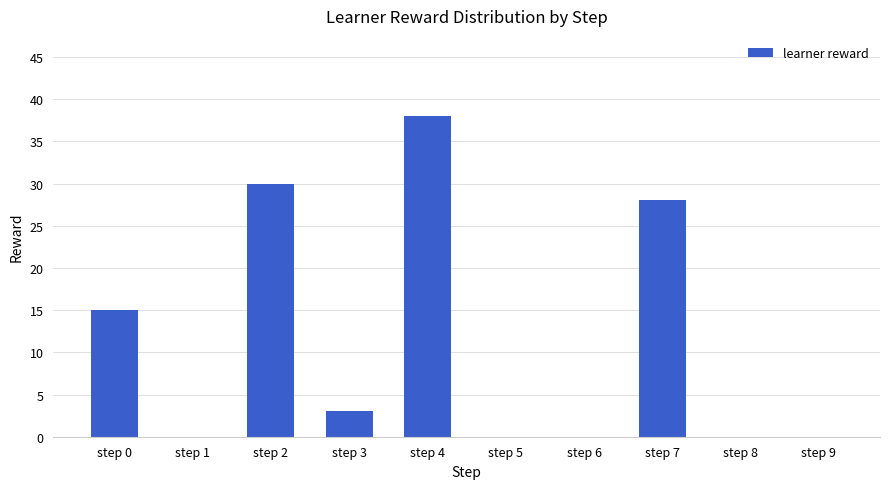

What value does the data have at step 7?

28